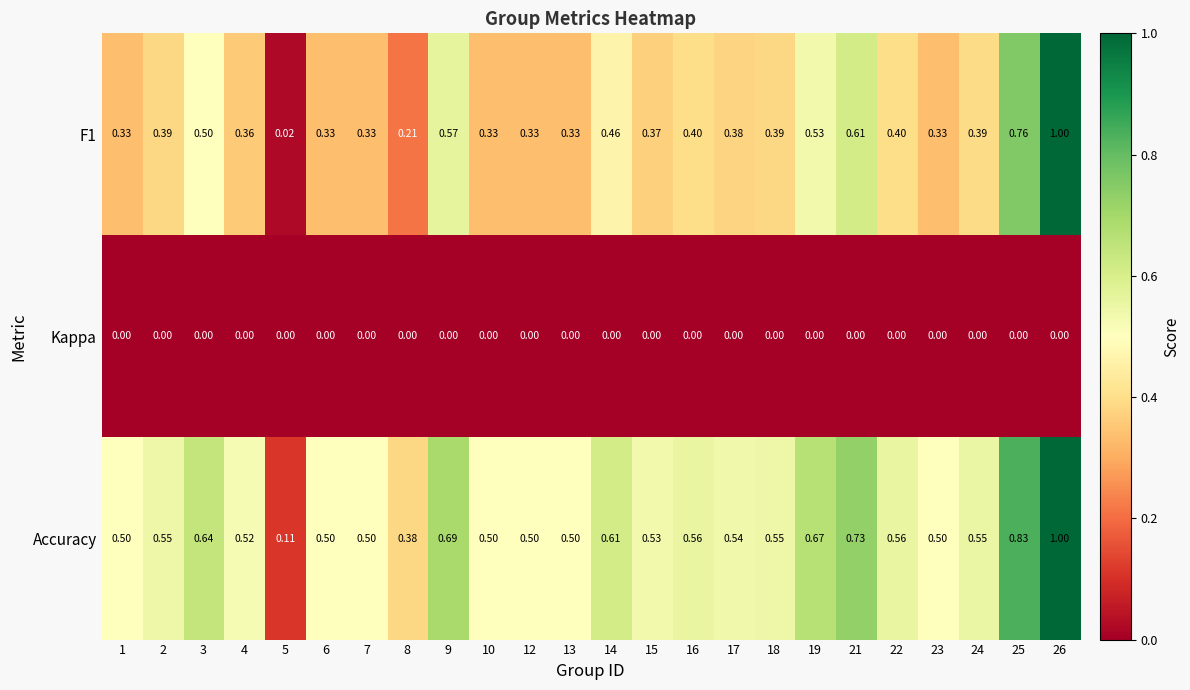

Which series has the largest total across all categories?

Accuracy